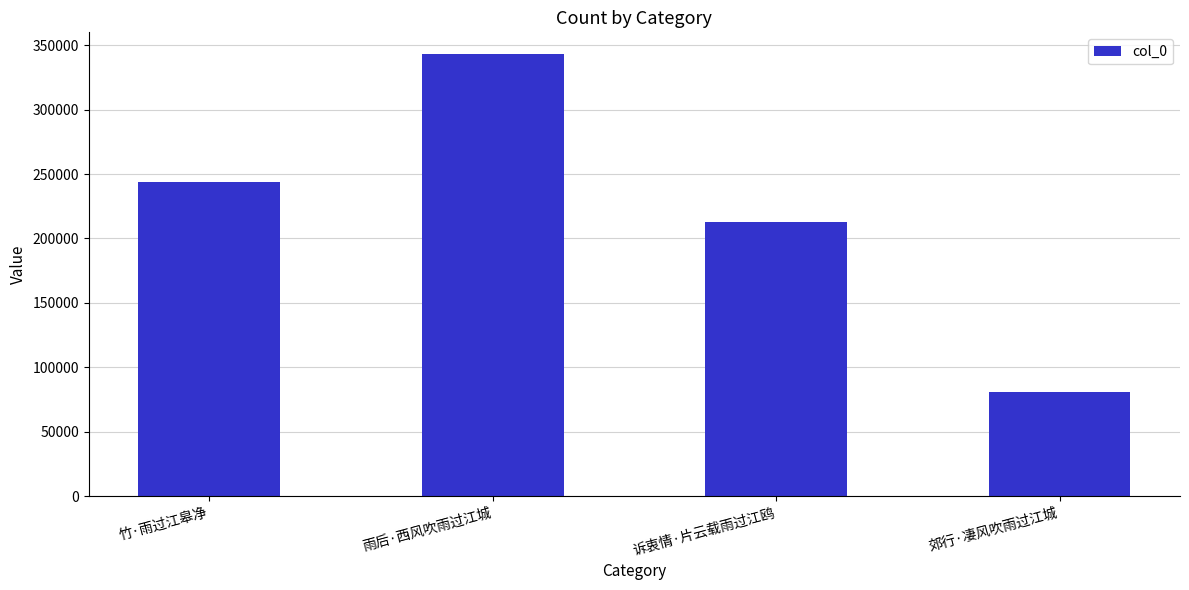

Where is the data nearest to the value 211919?

诉衷情·片云载雨过江鸥